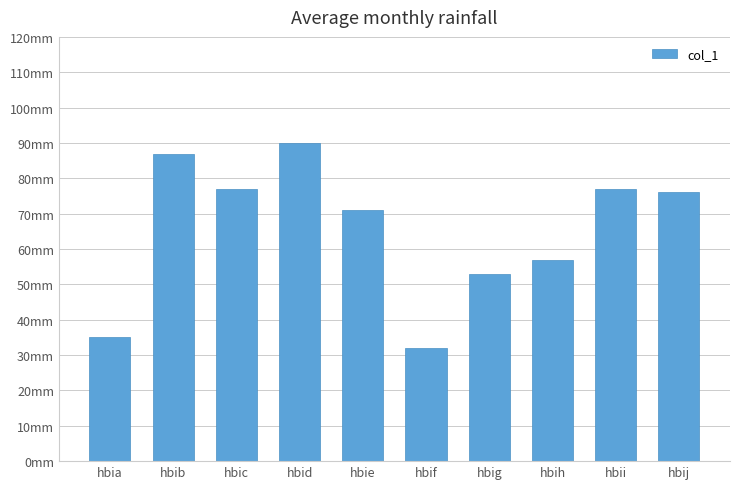

What is the value of the 10th bar from the left?

76